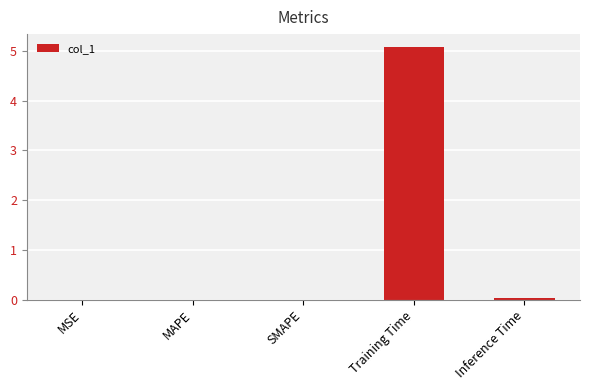

What is the maximum value shown in the chart?

5.1